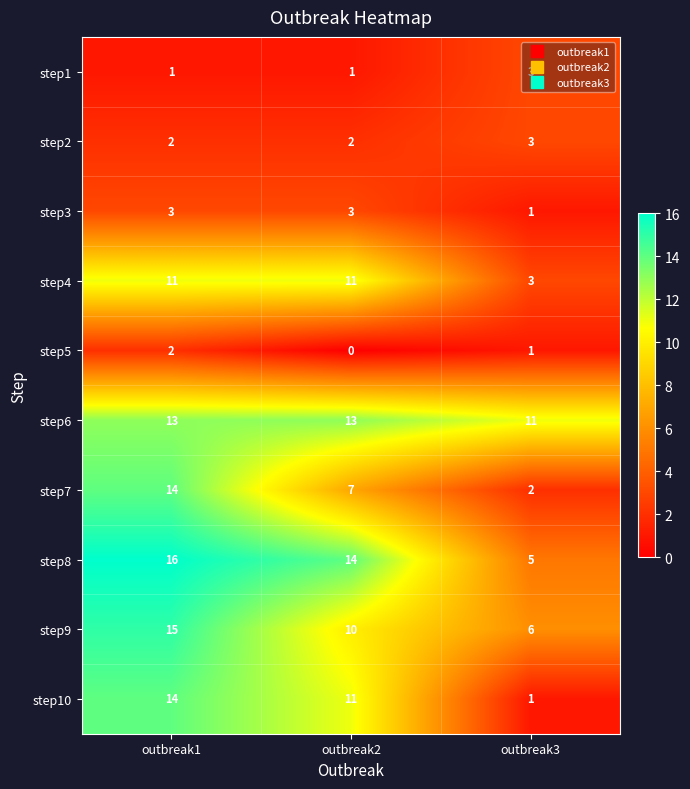

What is the average value of the step8 series?

12